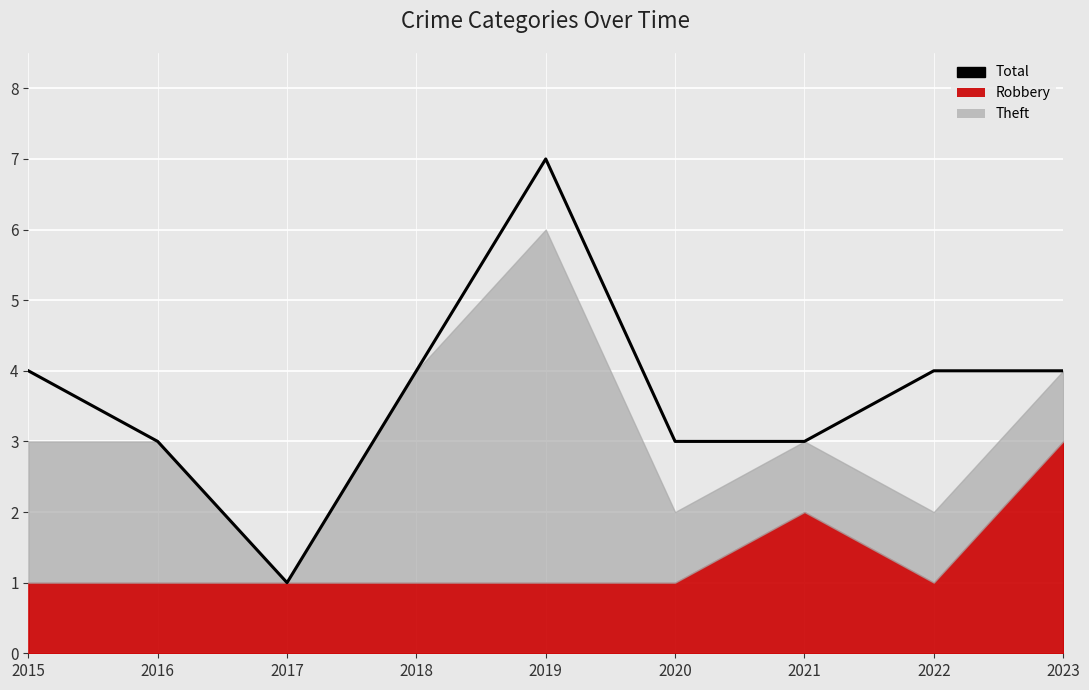

What is the value of the 8th point from the left?

4